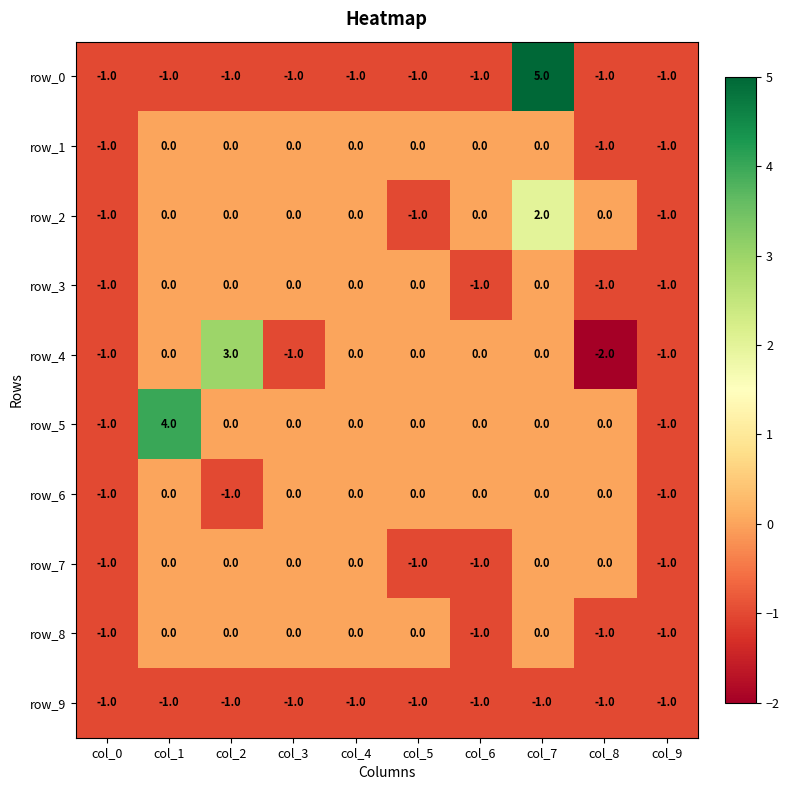

What is the difference between the second highest and minimum values in the row_1 series?

1